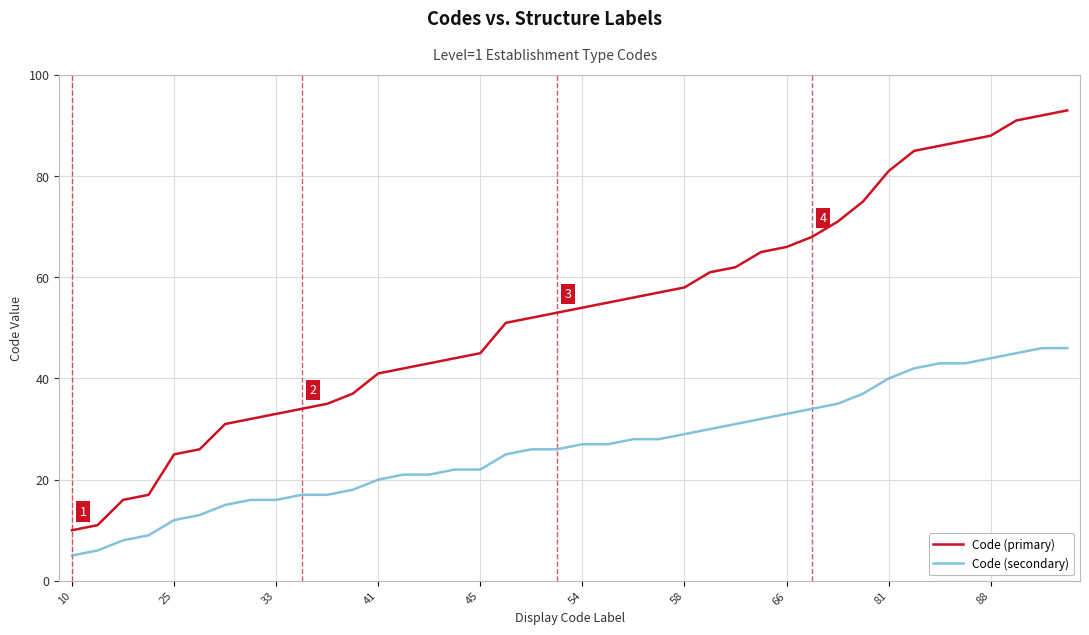

True or false: Code (primary) and Code (secondary) cross at least once.

False